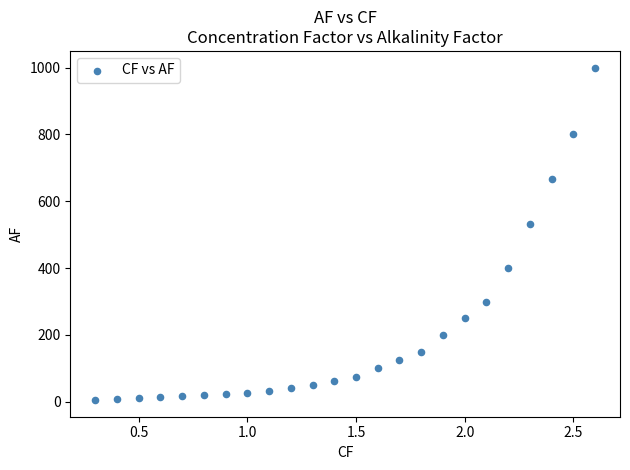

What is the range of X values (max minus min)?

2.3